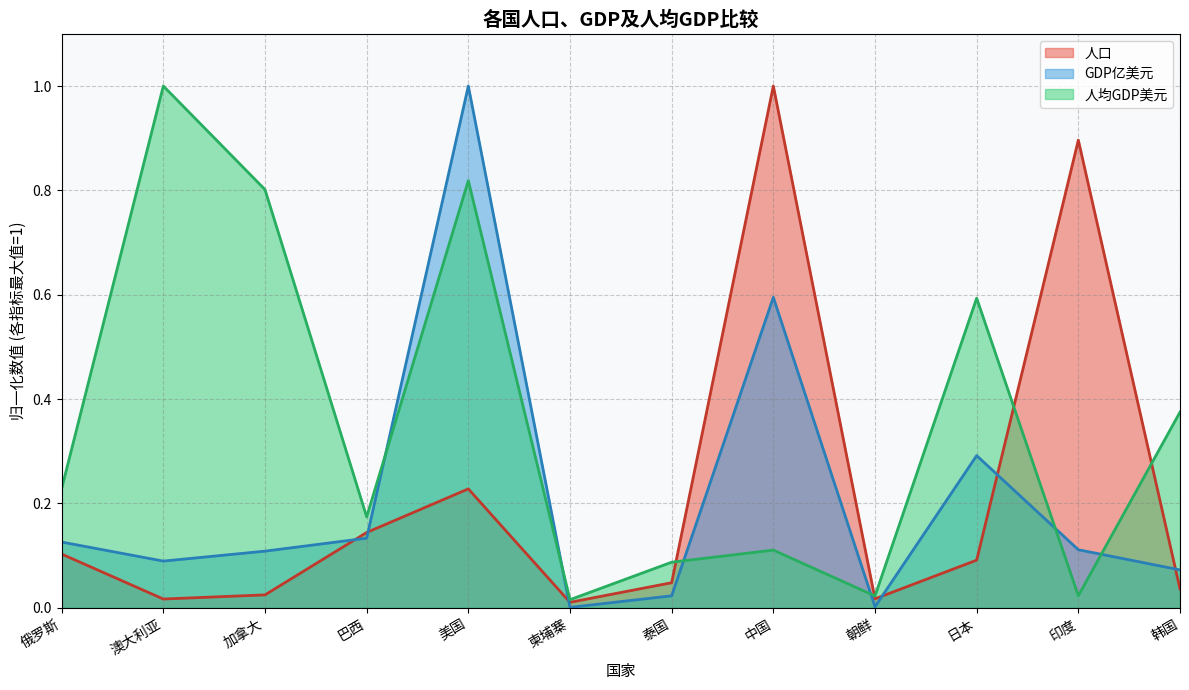

What is the total value across all series at 韩国?

0.5